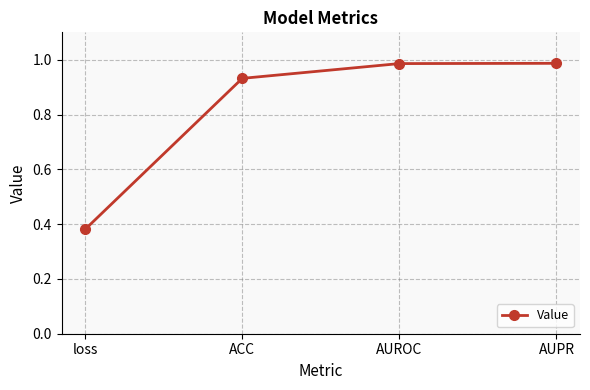

Is it true that the value at loss is 0.2?

False